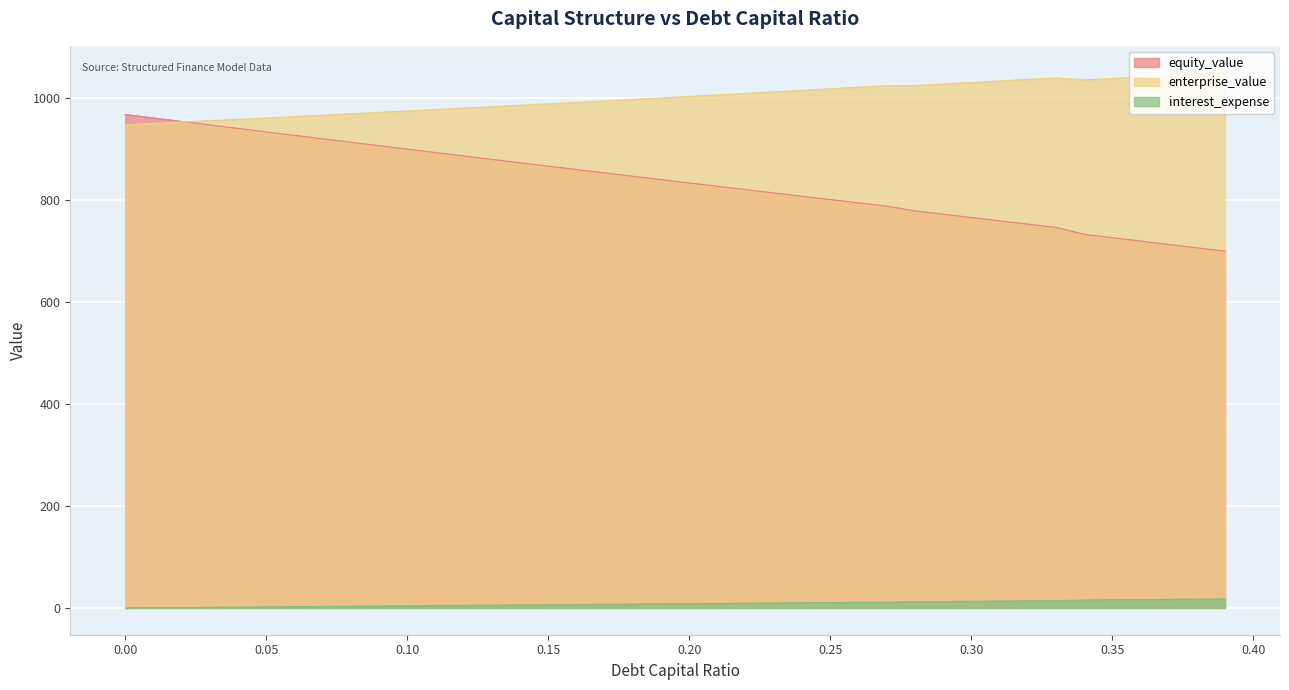

At which label does enterprise_value reach its peak?

0.39